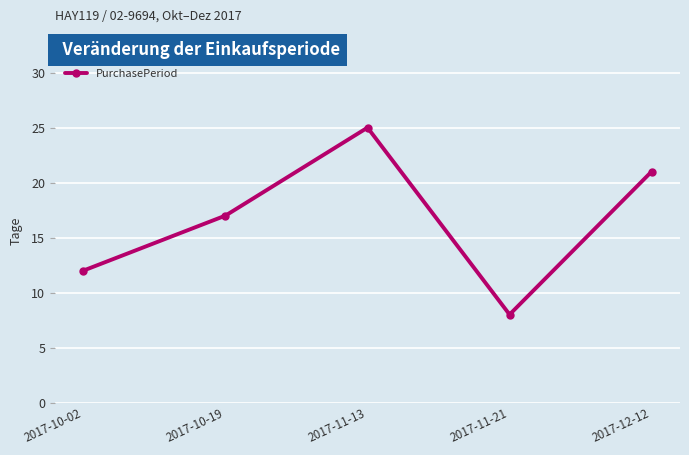

What is the difference between the values at 2017-12-12 and 2017-10-02?

9